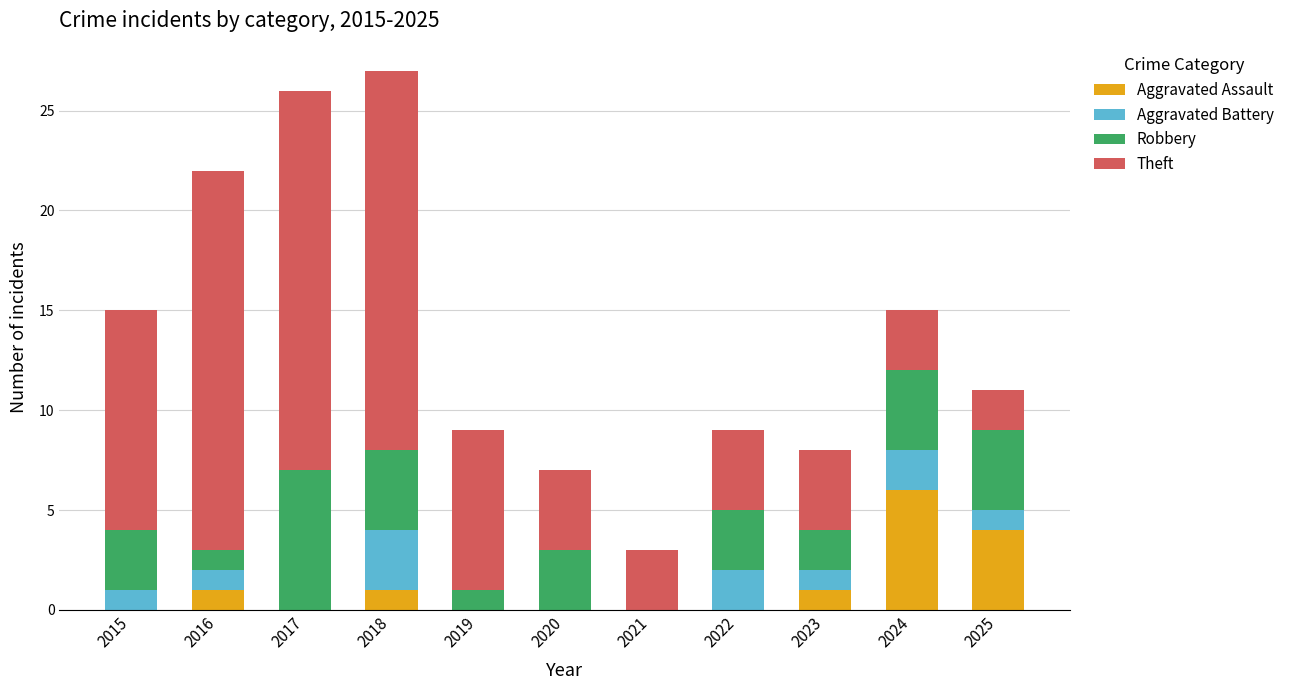

What is the total value across all series at 2024?

15